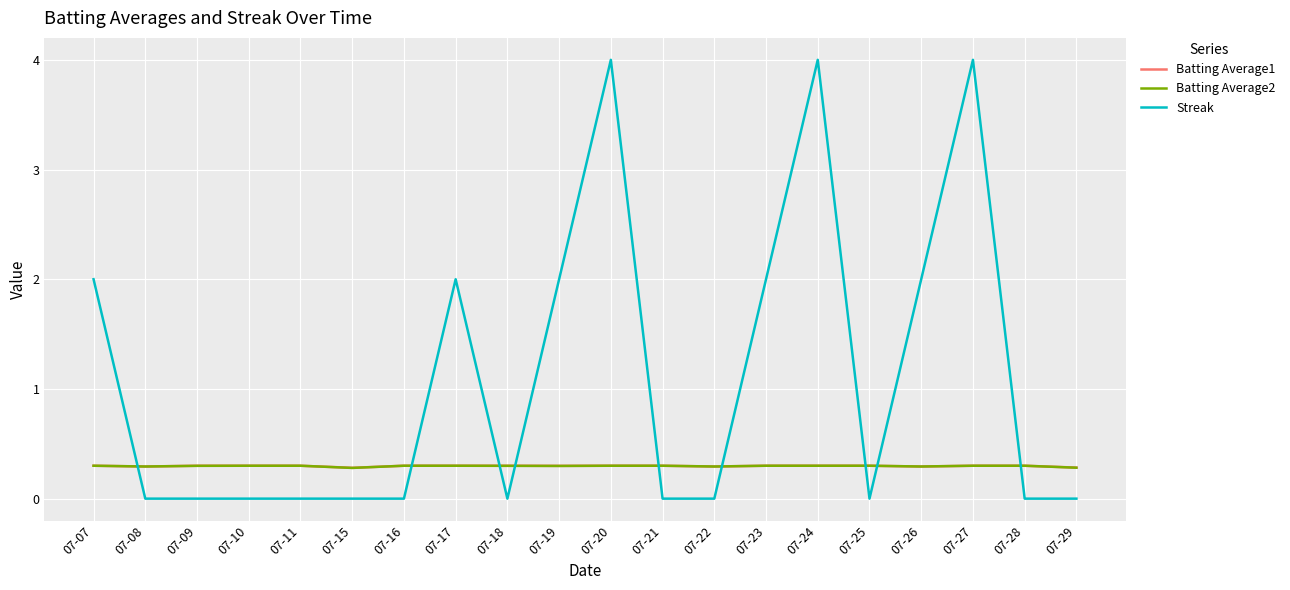

Reading left to right, transcribe all the data shown in this chart.

Batting Average1: 0.3	0.3	0.3	0.3	0.3	0.3	0.3	0.3	0.3	0.3	0.3	0.3	0.3	0.3	0.3	0.3	0.3	0.3	0.3	0.3
Batting Average2: 0.3	0.3	0.3	0.3	0.3	0.3	0.3	0.3	0.3	0.3	0.3	0.3	0.3	0.3	0.3	0.3	0.3	0.3	0.3	0.3
Streak: 2.0	0.0	0.0	0.0	0.0	0.0	0.0	2.0	0.0	2.0	4.0	0.0	0.0	2.0	4.0	0.0	2.0	4.0	0.0	0.0